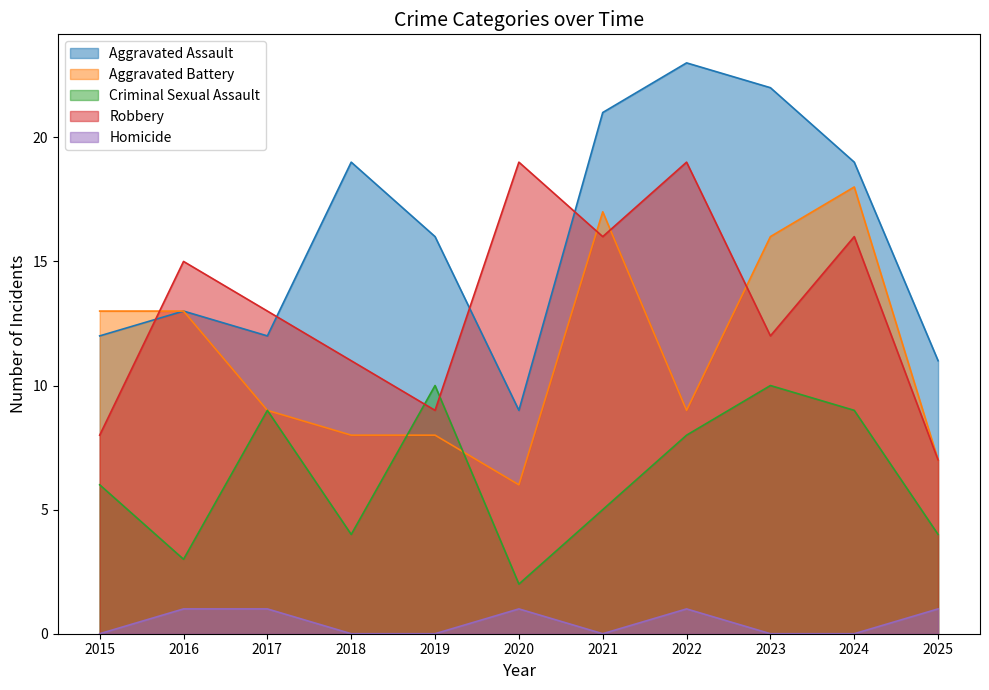

How many interior local peaks does the Aggravated Assault series have?

3